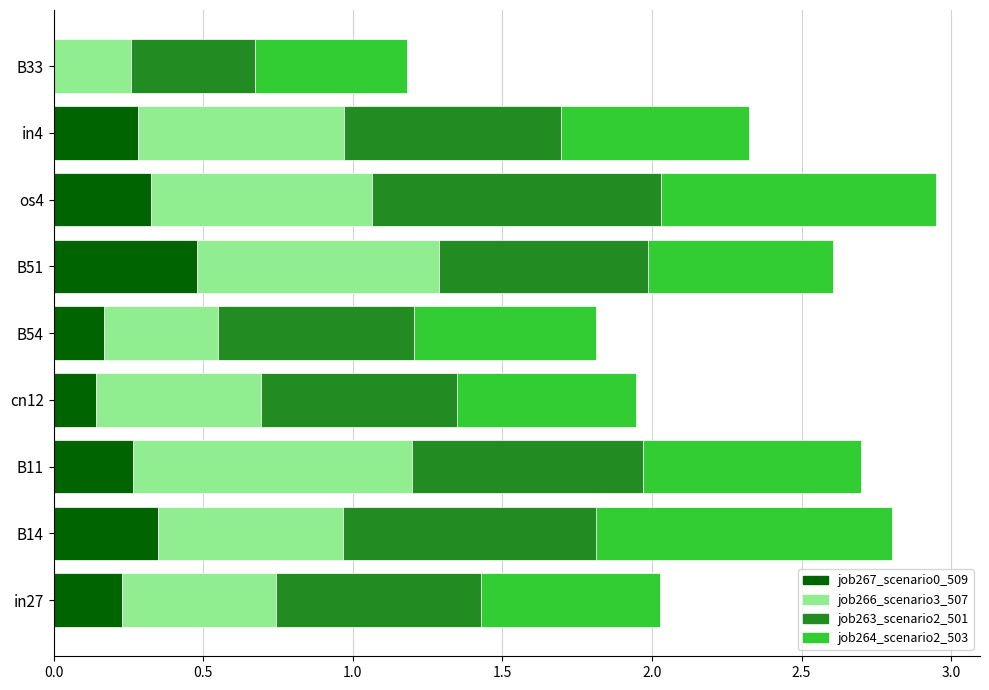

At which label does job267_scenario0_509 reach its peak?

B51